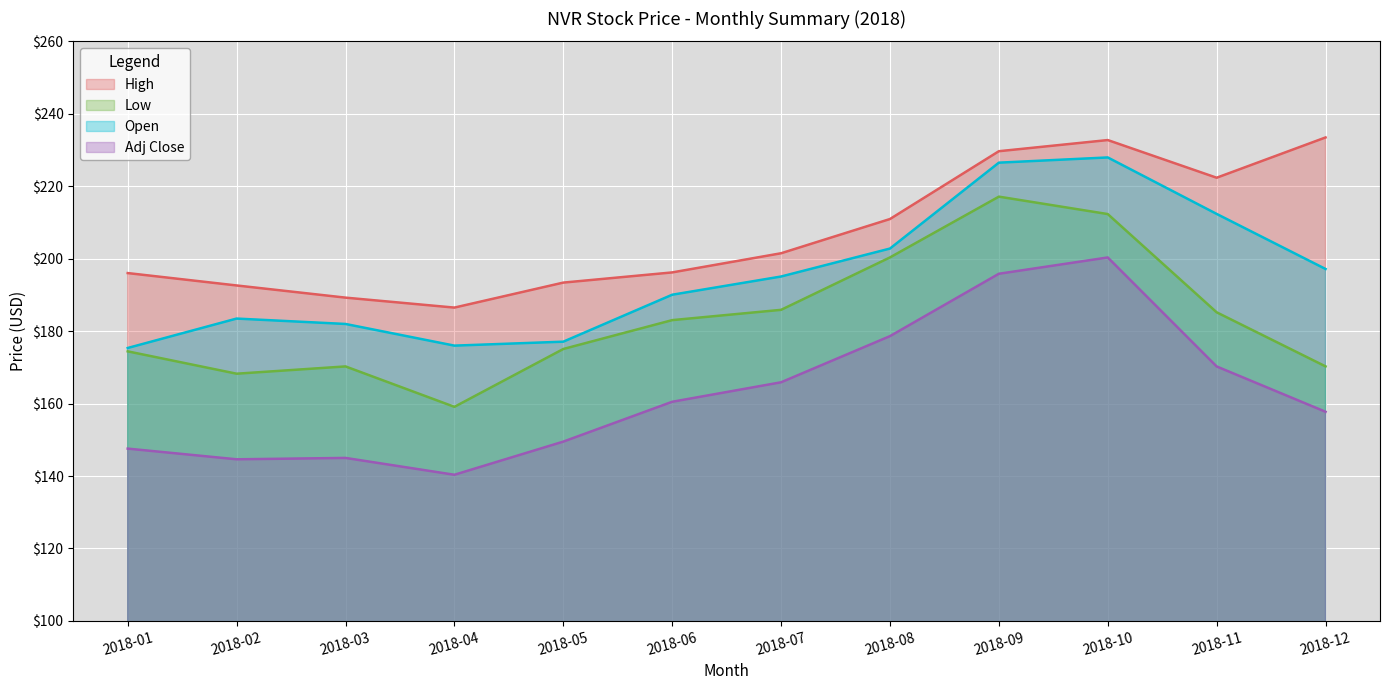

Is it true that Adj Close equals 195.8 at 2018-09?

True